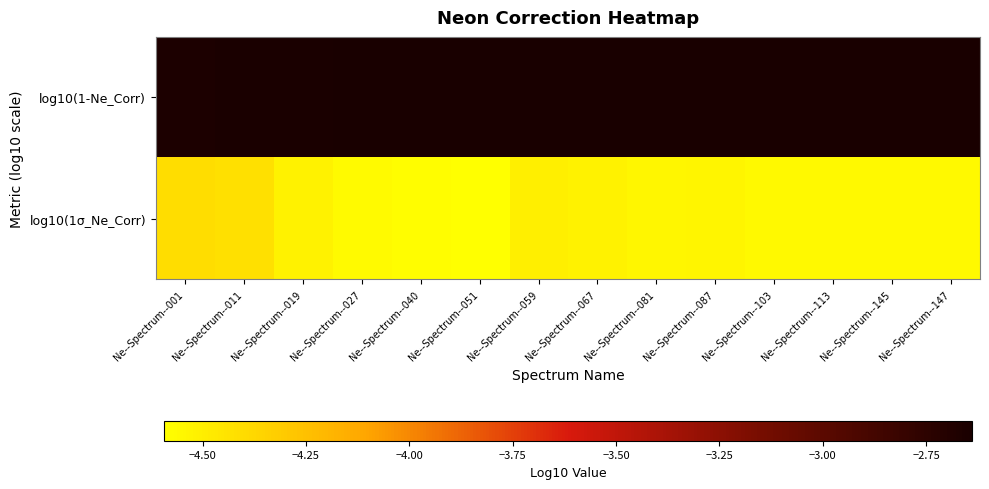

Between Ne--Spectrum--145 and Ne--Spectrum--113, which is larger?

Ne--Spectrum--145